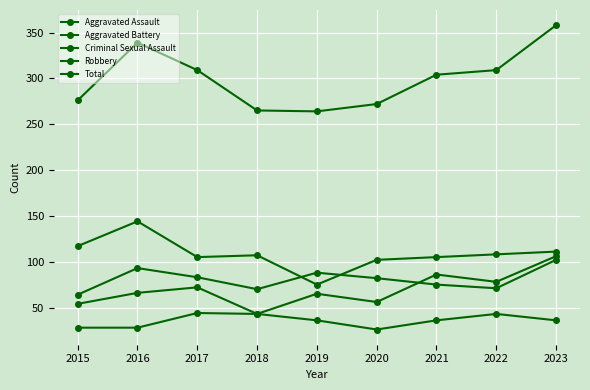

What is the difference between the second highest and minimum values in the Robbery series?

42